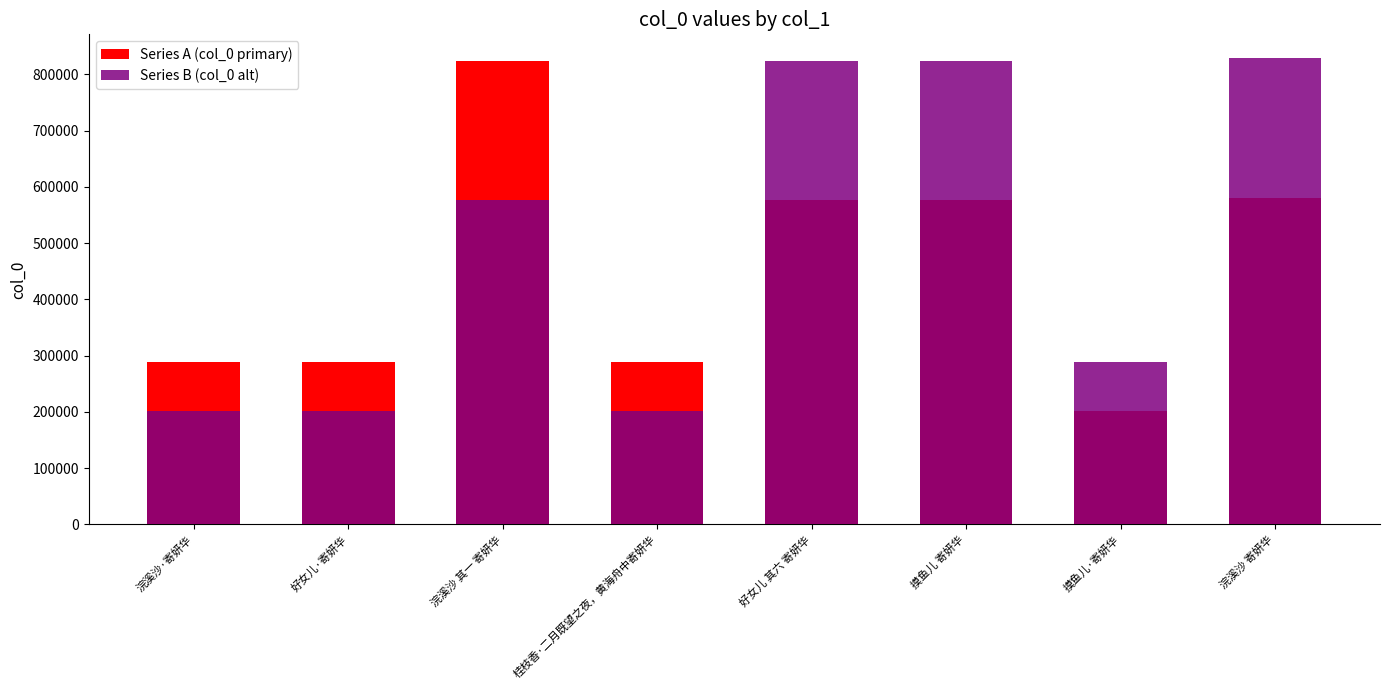

Between 好女儿·寄妍华 and 摸鱼儿 寄妍华, which series saw the biggest shift?

Series B (col_0 alt)